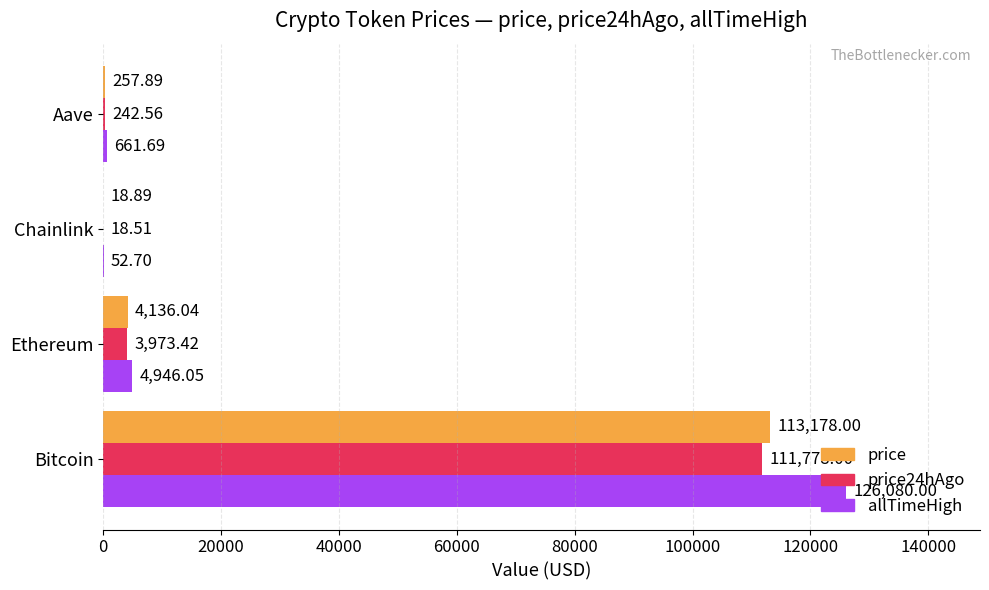

What are all the series names shown in the legend?

price, price24hAgo, allTimeHigh